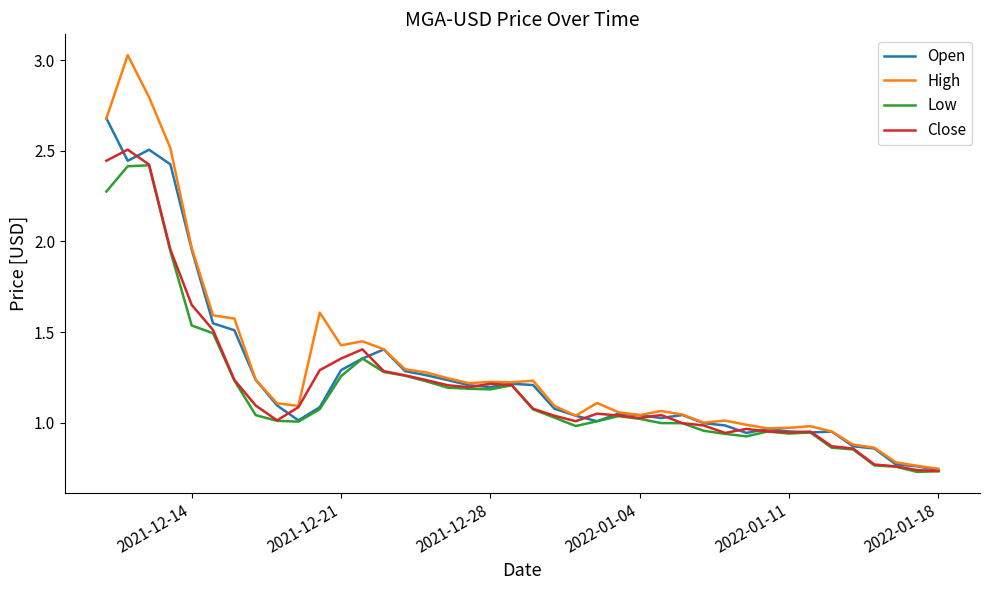

Which series has the largest range (max minus min)?

High